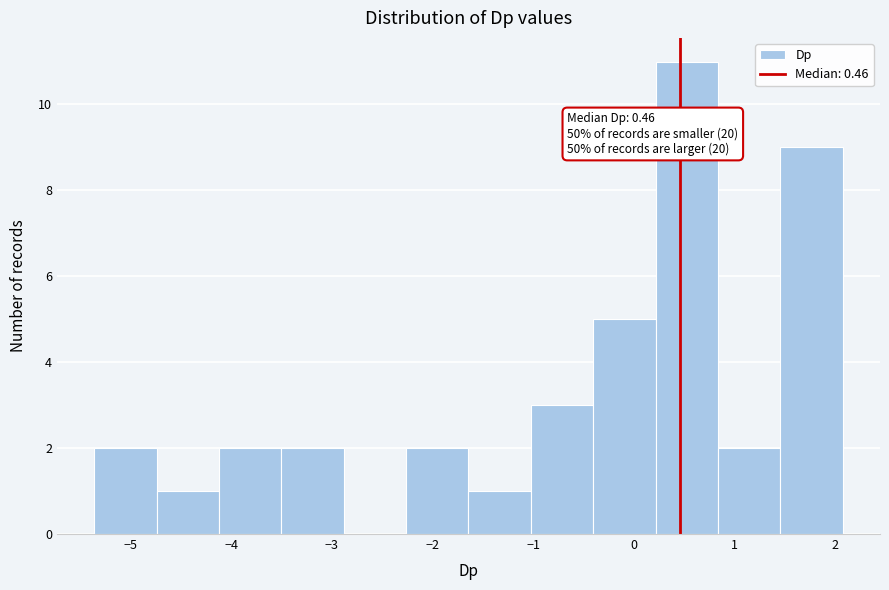

Which range on the x-axis has the tallest bar?

0.2 to 0.8